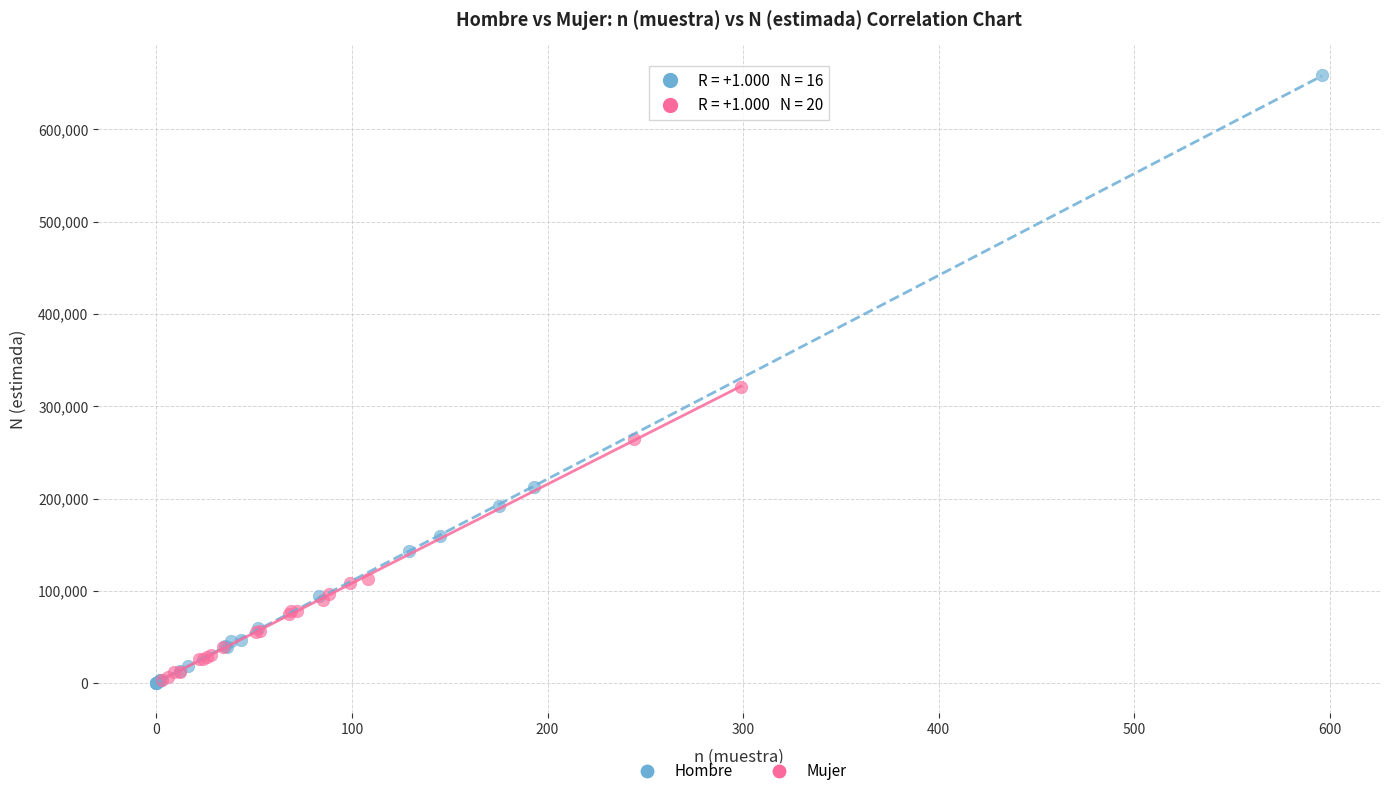

Which series has the largest Y range (max minus min)?

Hombre